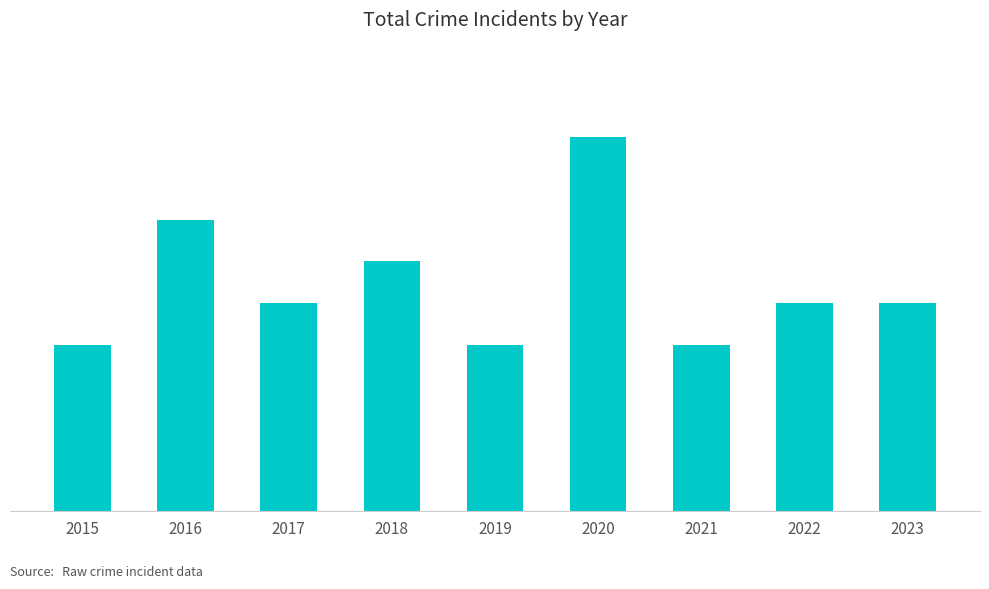

Does the chart contain any negative values?

No